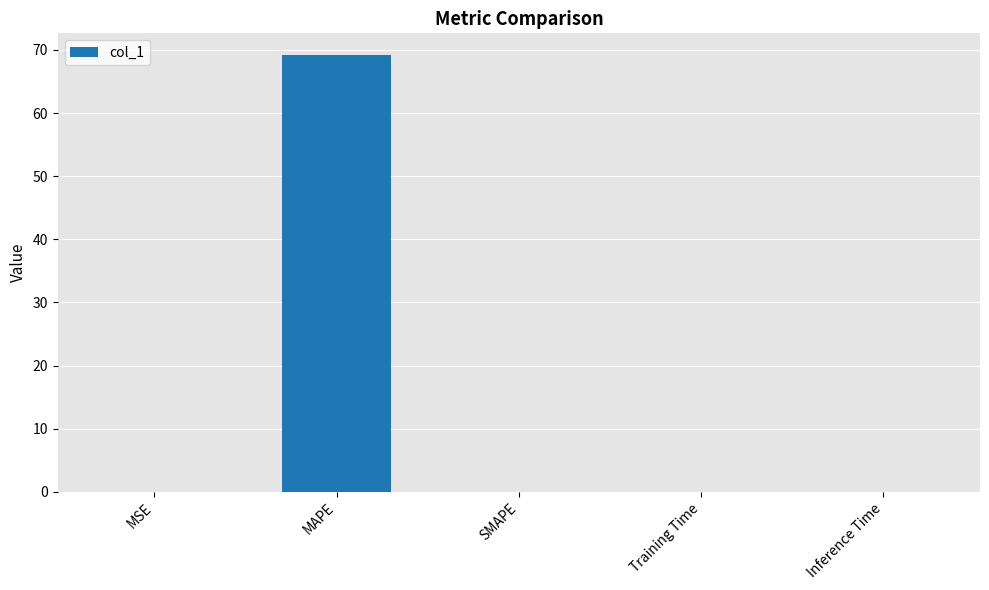

What is the greatest value displayed?

69.2